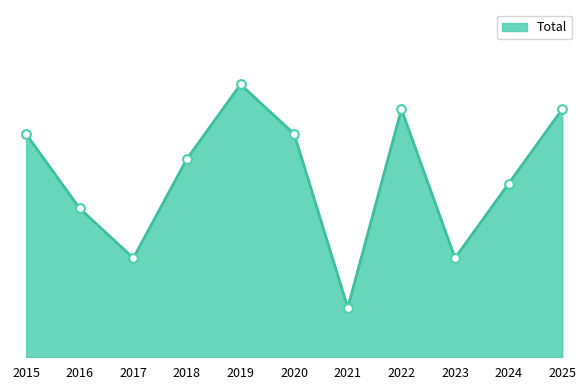

What is the ratio of the value at 2015 to the value at 2022?

0.9